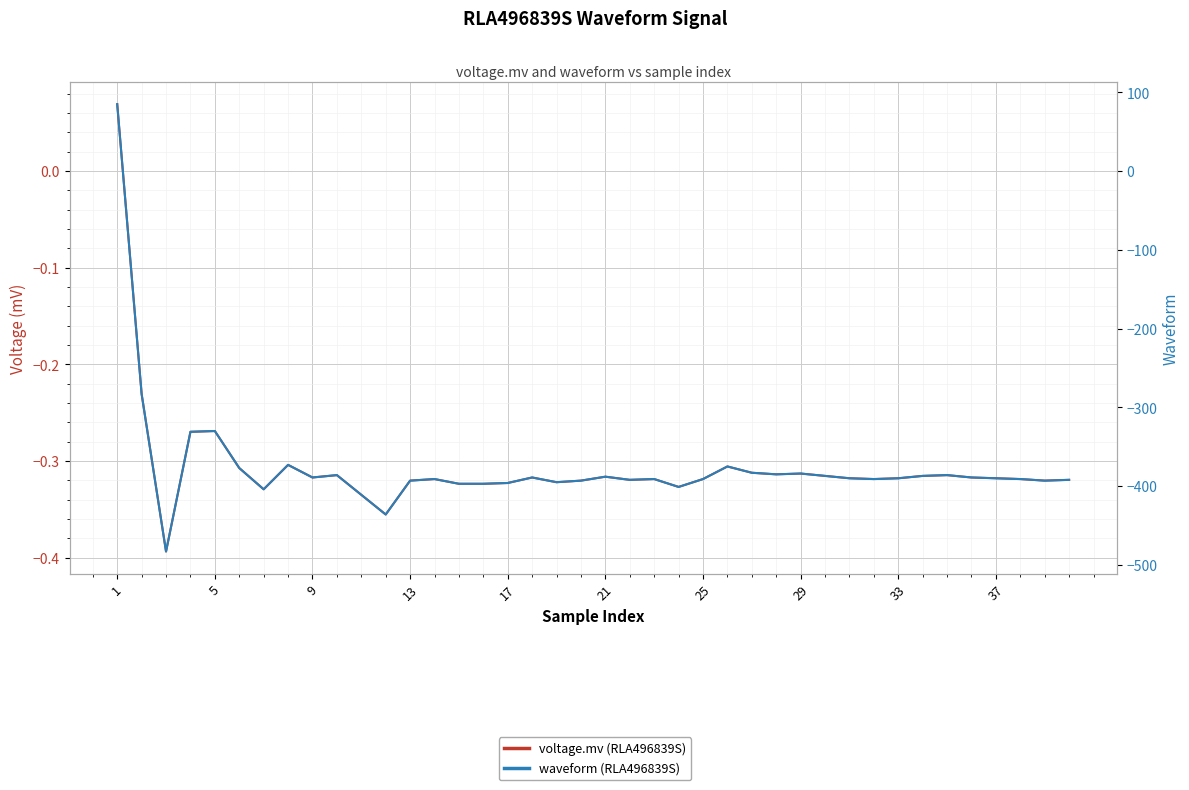

At which label does voltage.mv (RLA496839S) first exceed 0?

1